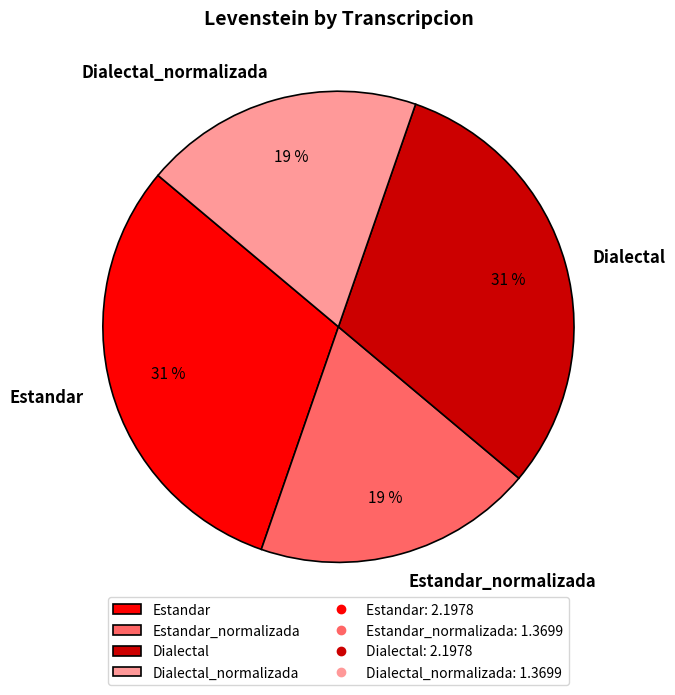

What is the ratio of the value at Dialectal to the value at Dialectal_normalizada?

1.6